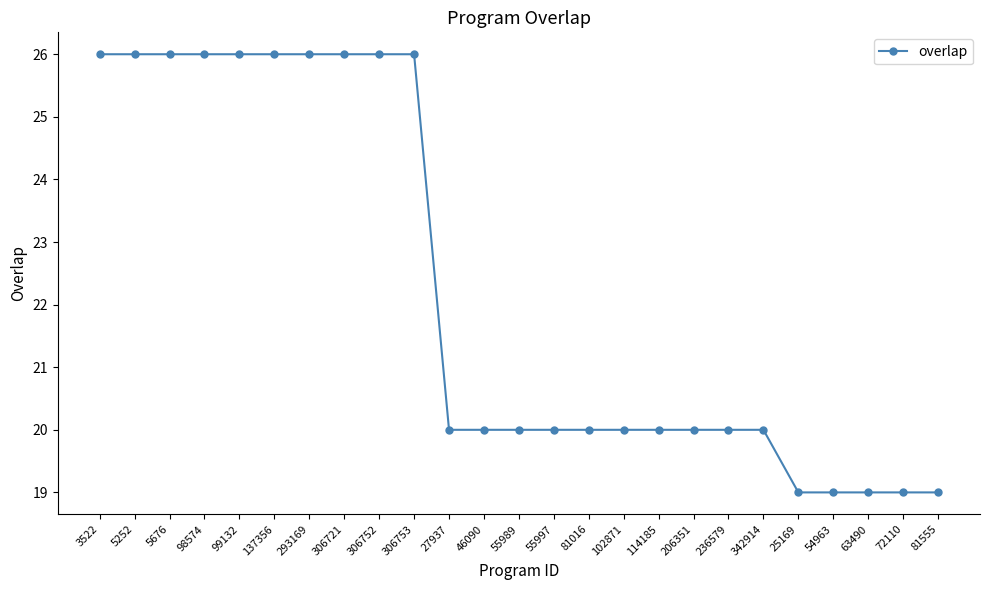

What is the greatest value displayed?

26